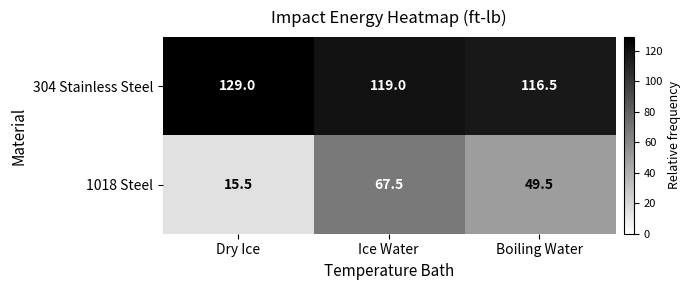

Read the 304 Stainless Steel value at Dry Ice.

129.0